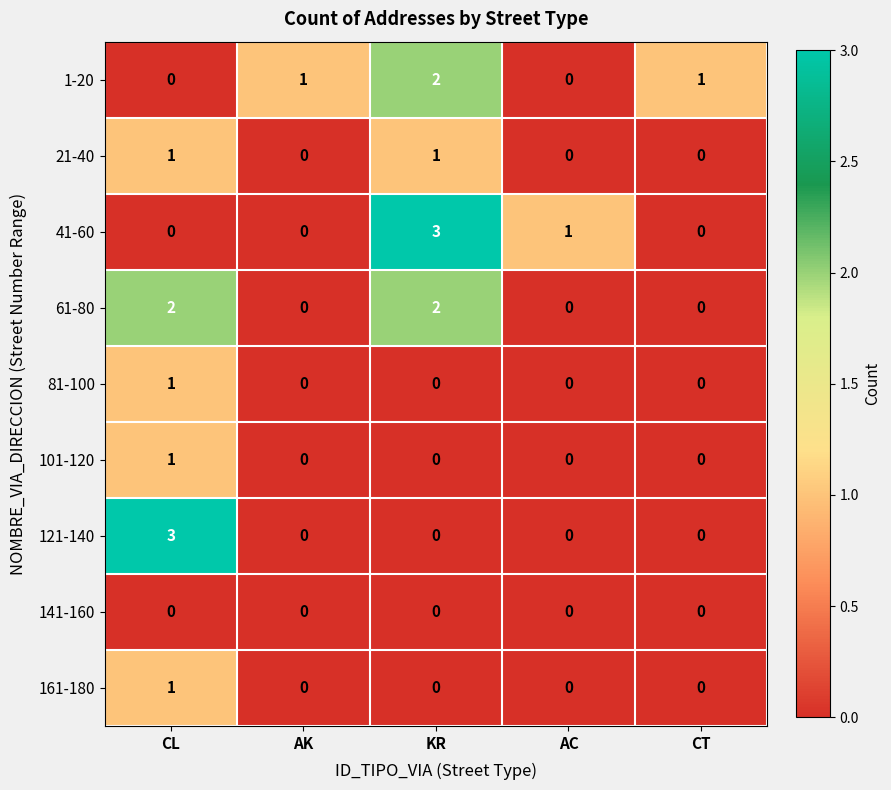

Is it true that 161-180 equals 1 at CL?

True